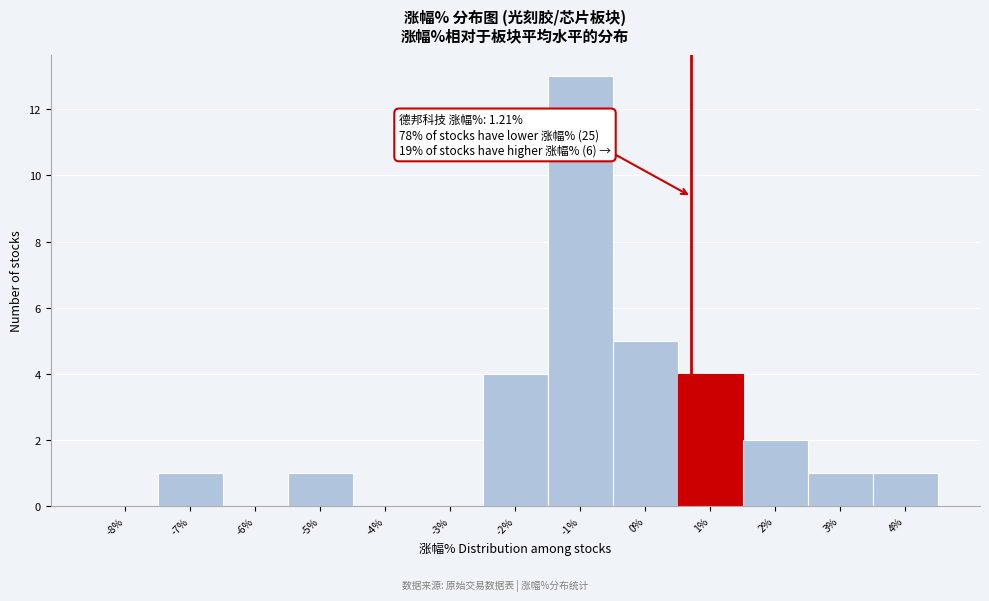

Reading left to right, list all the values displayed in this chart.

-8%=0	-7%=1	-6%=0	-5%=1	-4%=0	-3%=0	-2%=4	-1%=13	0%=5	1%=4	2%=2	3%=1	4%=1